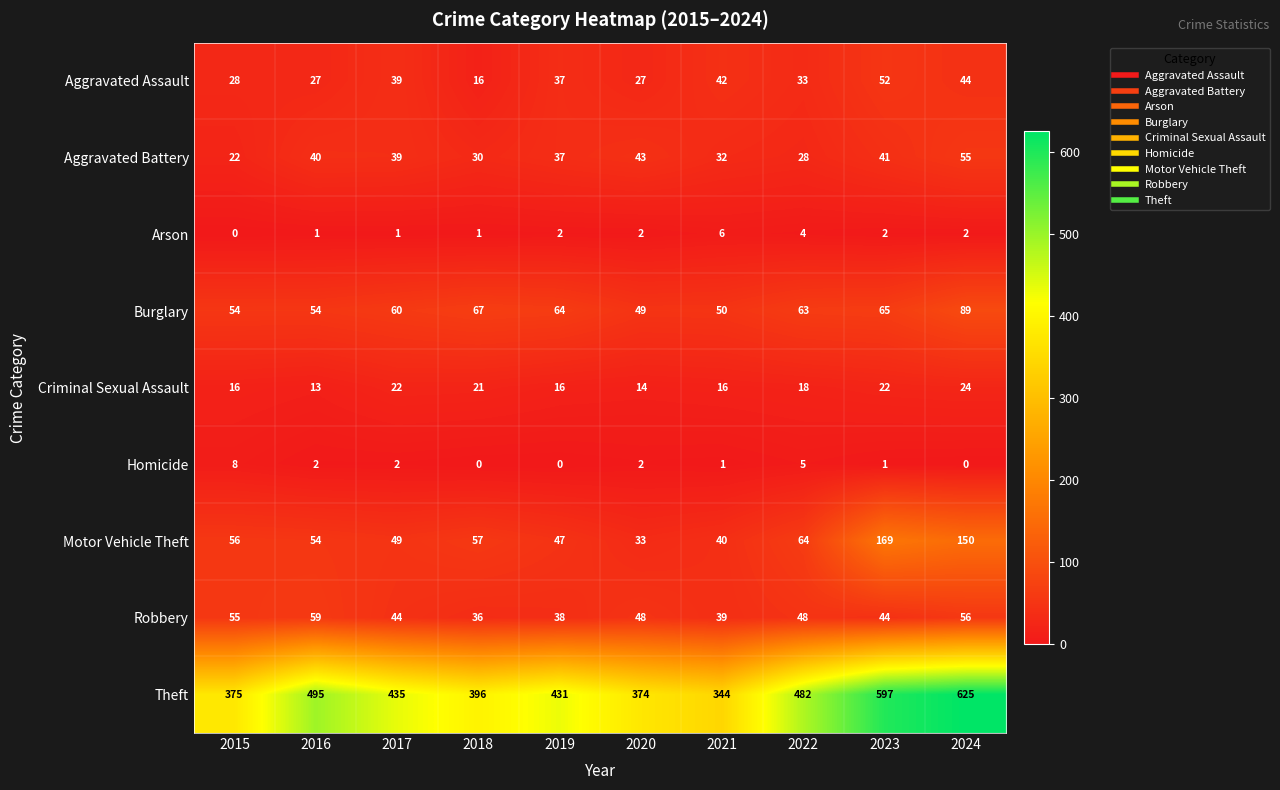

Which series changed the most between 2016 and 2024?

Theft